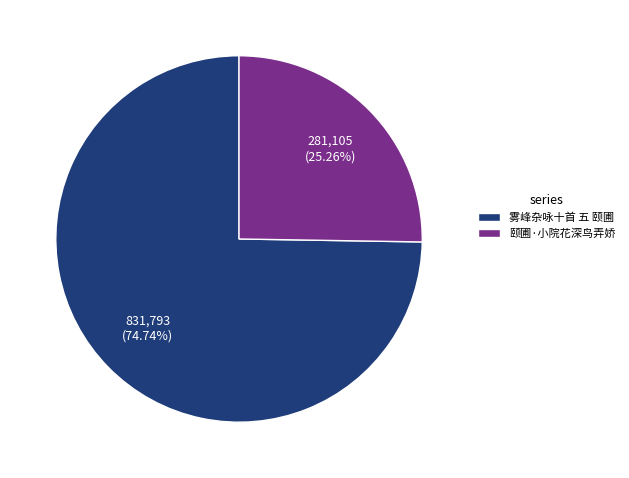

Count the number of slices in the pie.

2